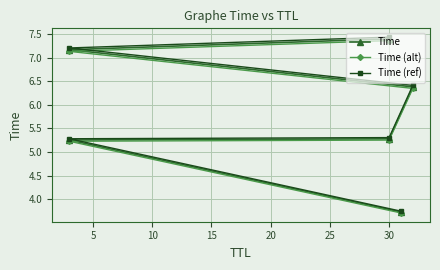

What is the smallest value displayed?

3.7